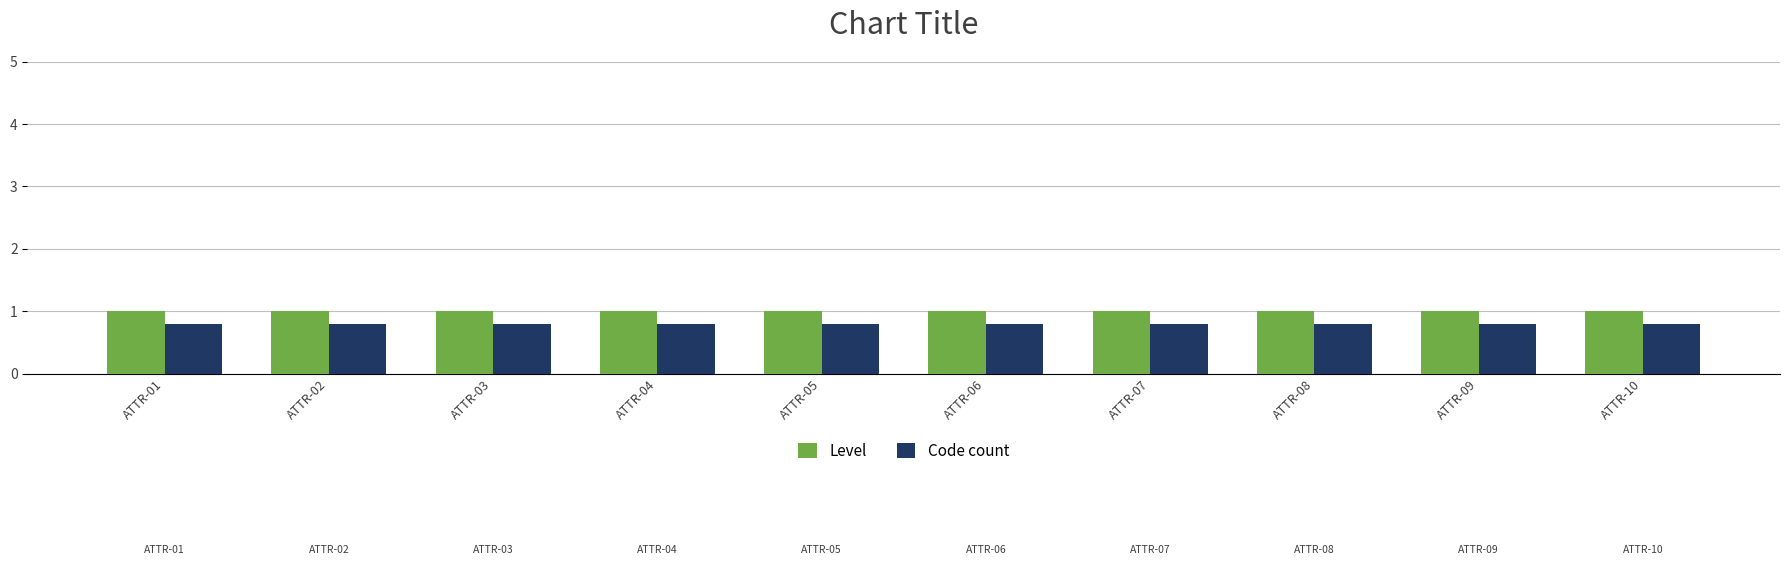

True or false: Level has a value of 0.2 at ATTR-01.

False